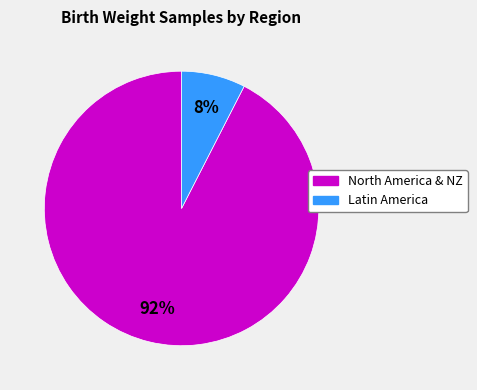

Does any single category account for the majority?

Yes